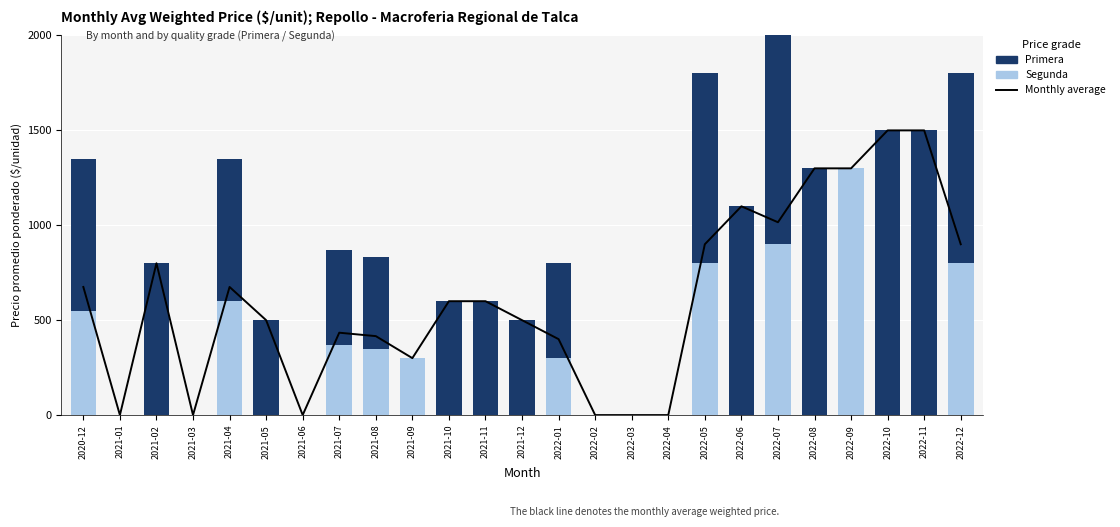

What is the average value of the Segunda series?

251